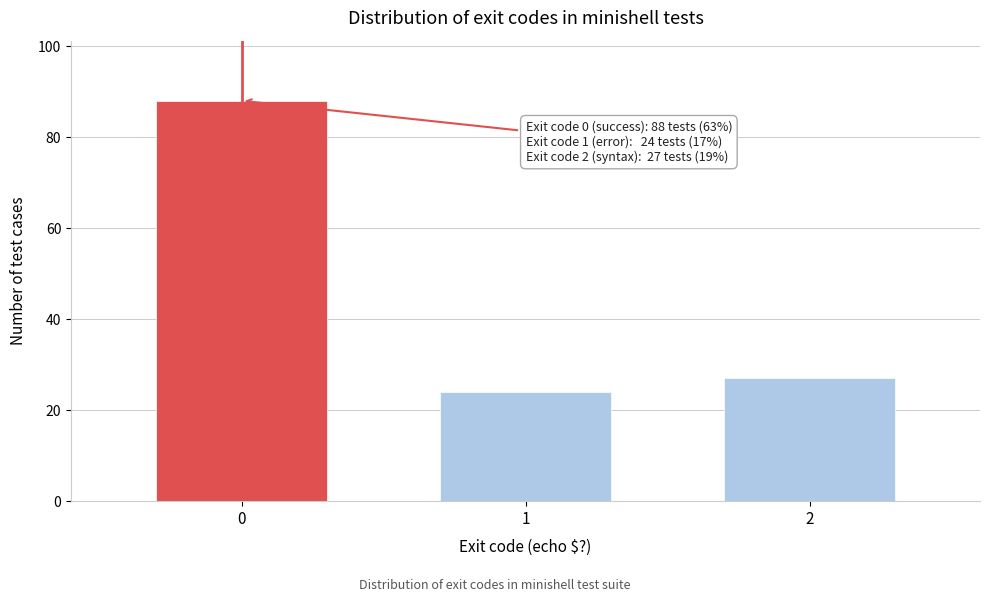

Reading left to right, what are all the values shown in this chart?

88	24	27